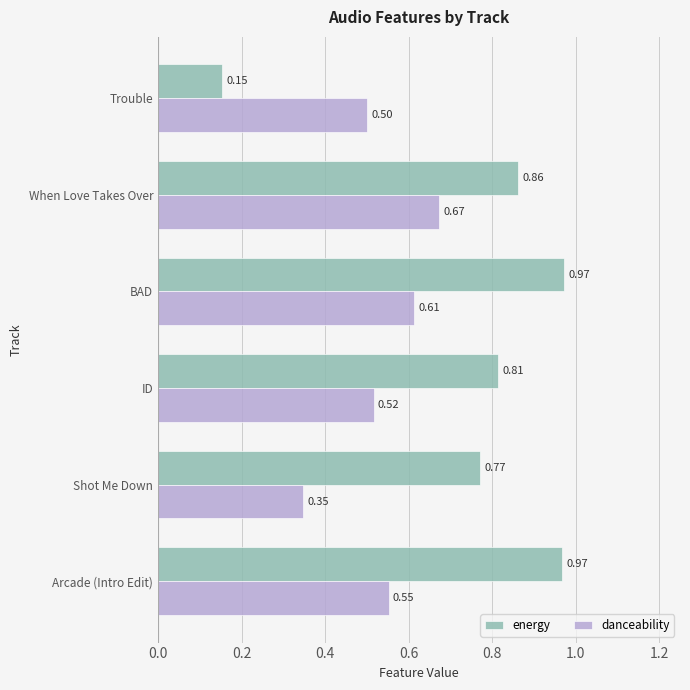

Which series has the largest range (max minus min)?

energy